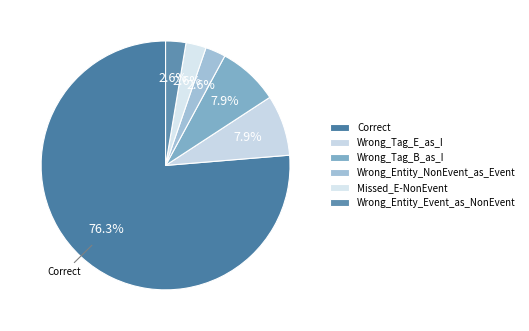

Do Wrong_Entity_NonEvent_as_Event and Correct together represent more than half of the pie?

Yes